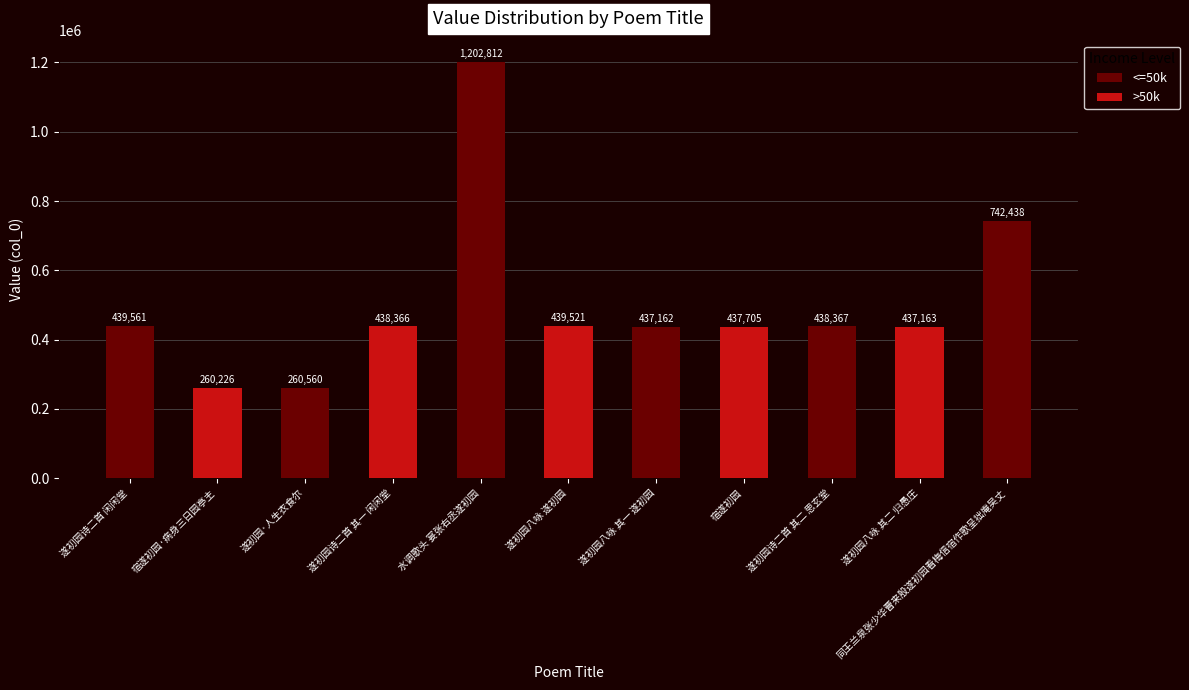

How many bars are there in total?

11